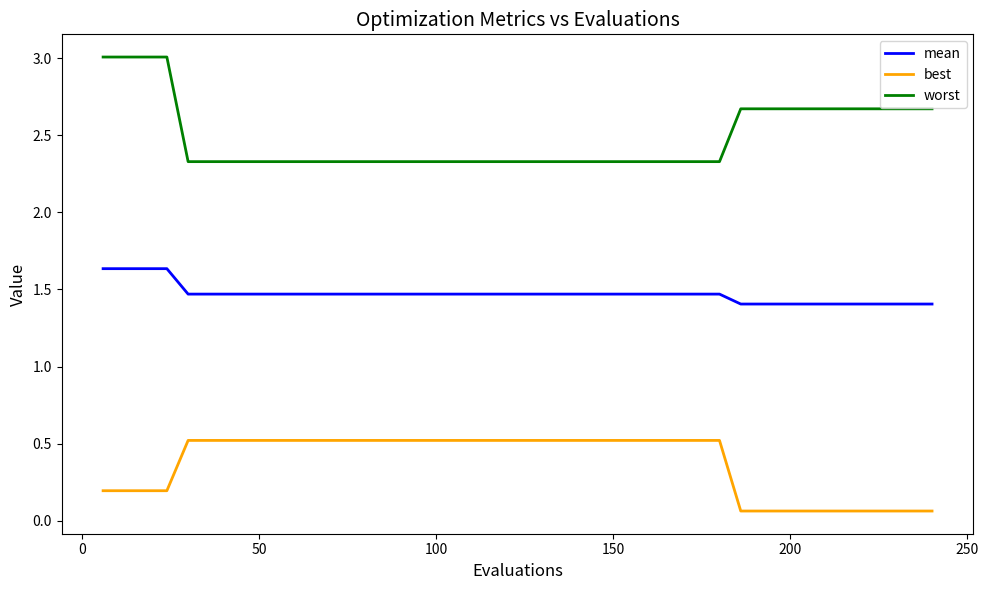

Rank the series by their average value, from lowest to highest.

best, mean, worst